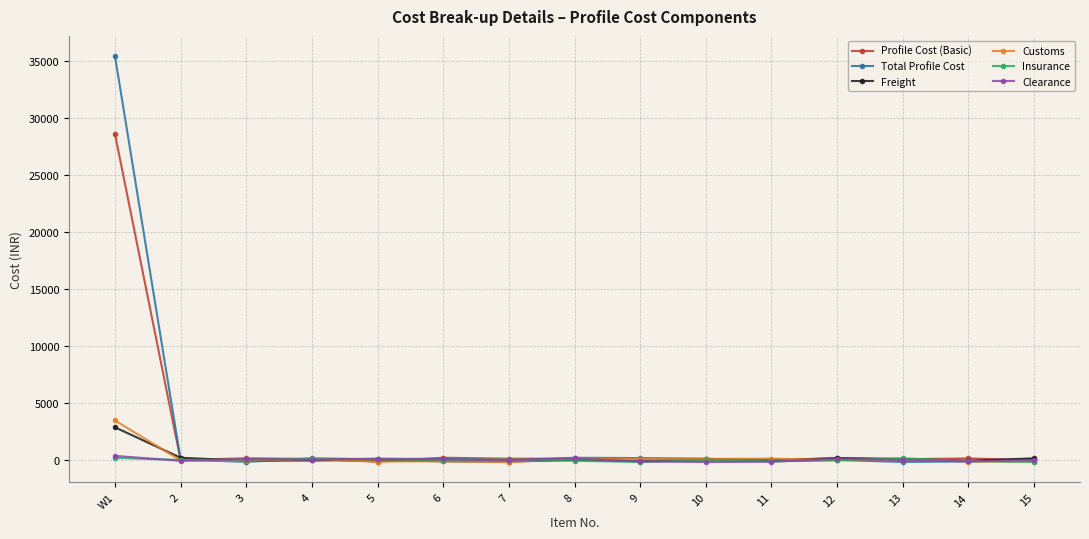

True or false: Total Profile Cost has more than 0 points higher than both neighbors.

True